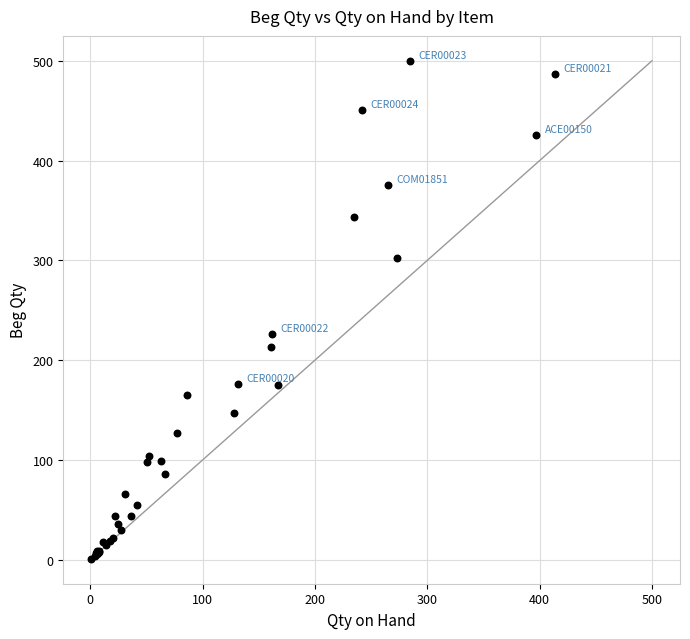

What Y value in the scatter plot is closest to 250?

226